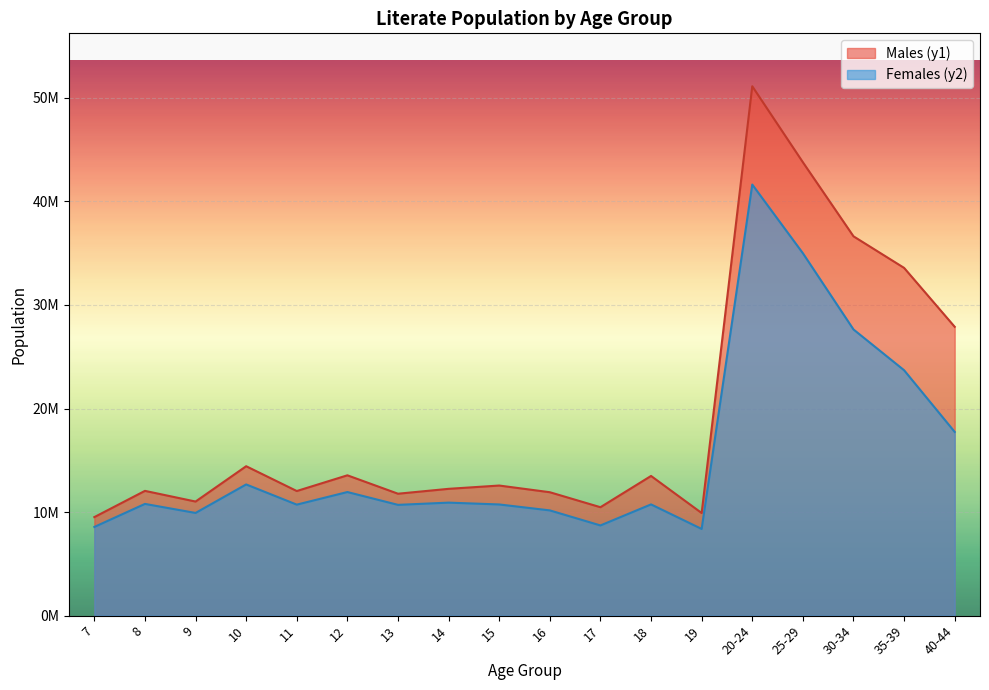

What is the label of the 15th point from the left?

25-29